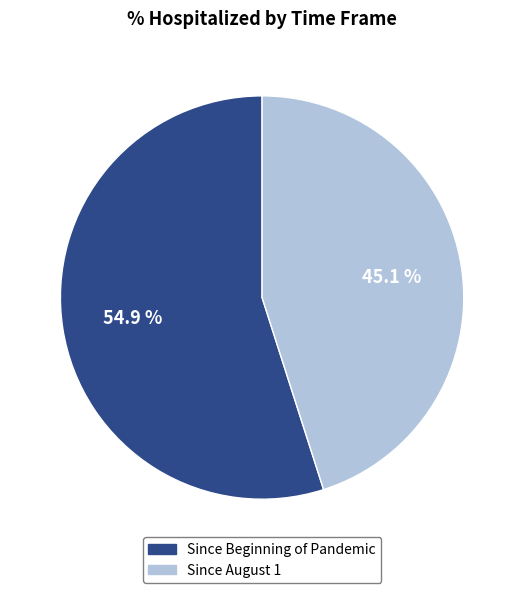

To the nearest percent, what percentage of the pie is Since August 1?

45%